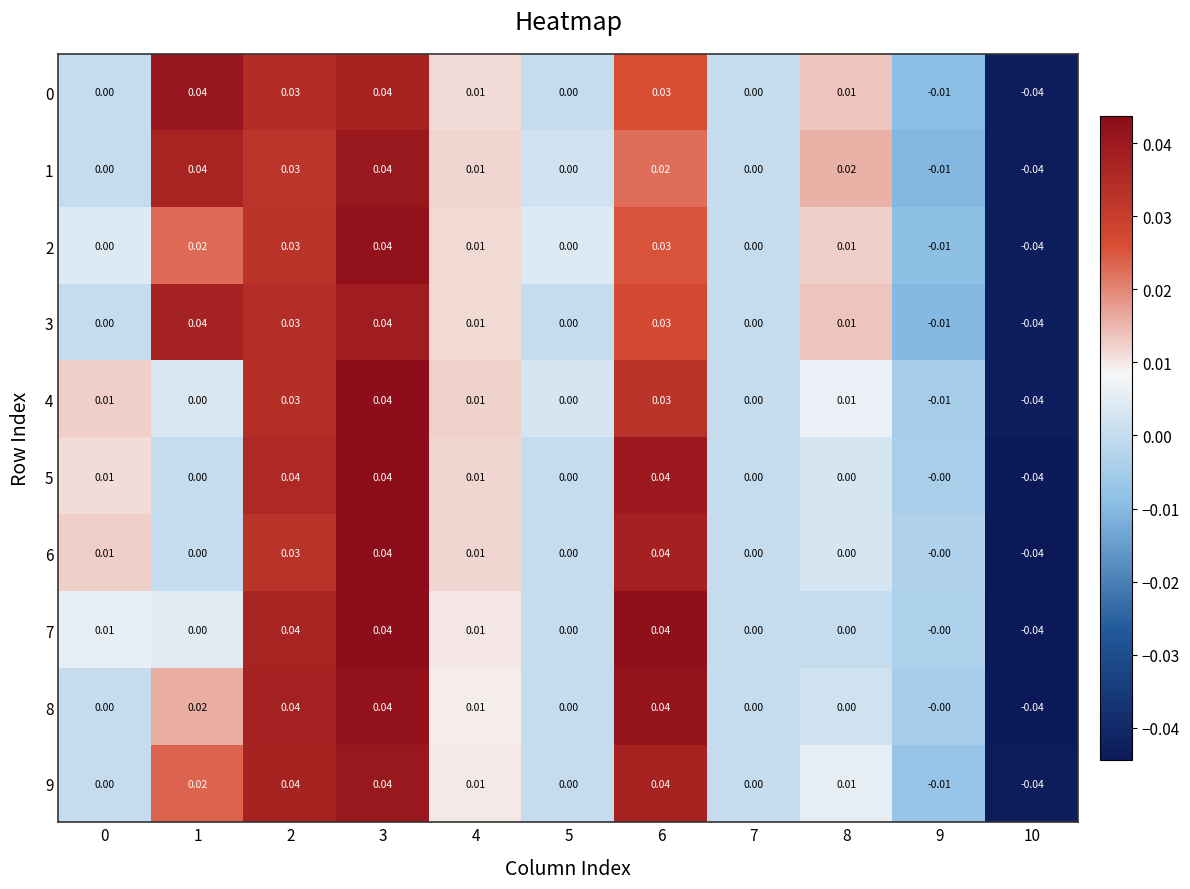

Is the value of 3 at 9 greater than the value of 4 at 1?

No